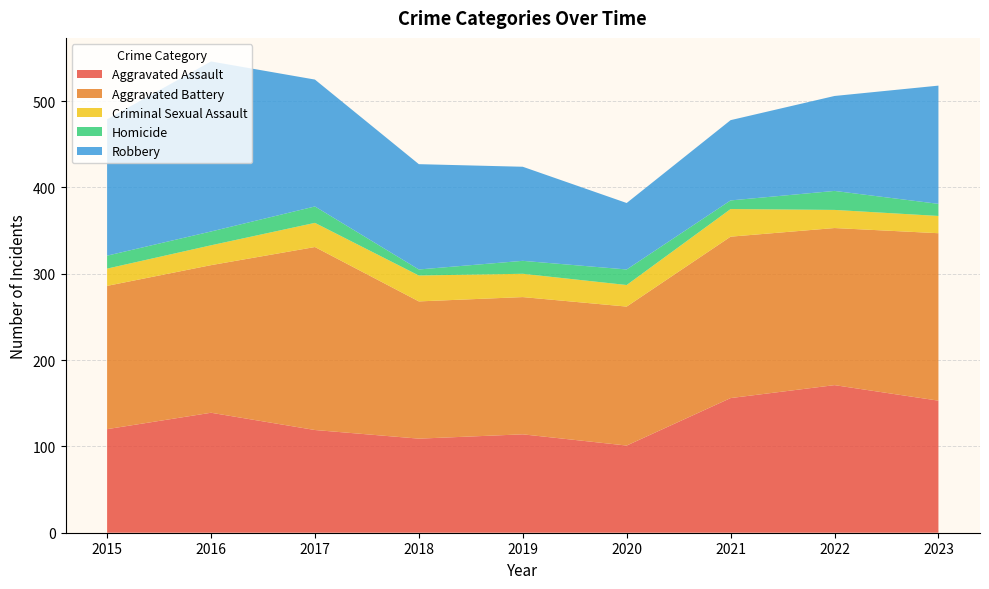

Reading right to left, transcribe all the data shown in this chart.

Aggravated Assault: 2023=153	2022=171	2021=156	2020=101	2019=114	2018=109	2017=119	2016=139	2015=120
Aggravated Battery: 2023=194	2022=182	2021=187	2020=161	2019=159	2018=159	2017=212	2016=171	2015=166
Criminal Sexual Assault: 2023=20	2022=21	2021=32	2020=25	2019=27	2018=30	2017=28	2016=23	2015=20
Homicide: 2023=14	2022=22	2021=10	2020=18	2019=15	2018=7	2017=19	2016=16	2015=15
Robbery: 2023=137	2022=110	2021=93	2020=77	2019=109	2018=122	2017=147	2016=197	2015=158